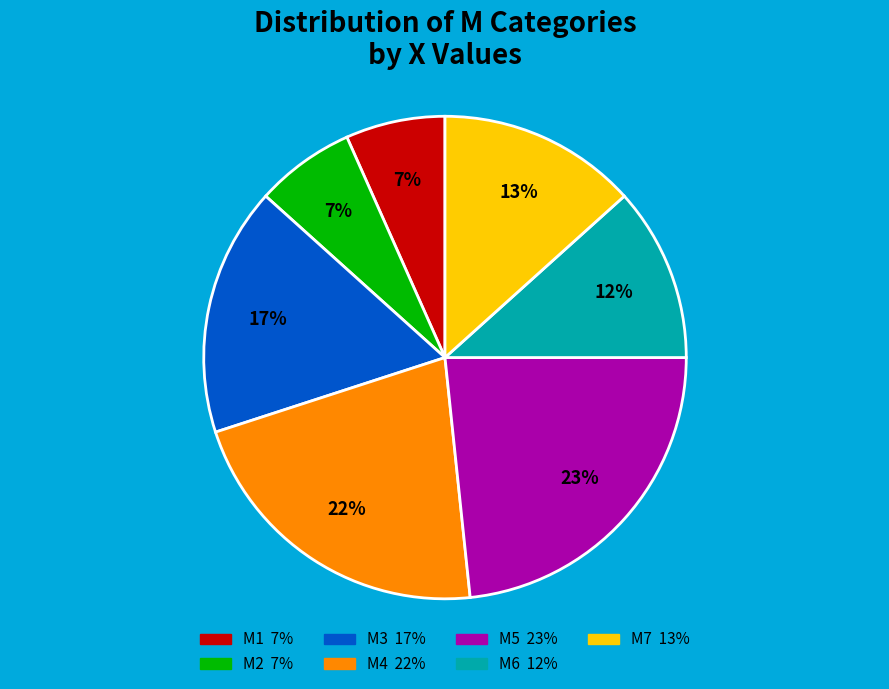

To the nearest percent, what is the combined percentage of M6 and M5?

35%